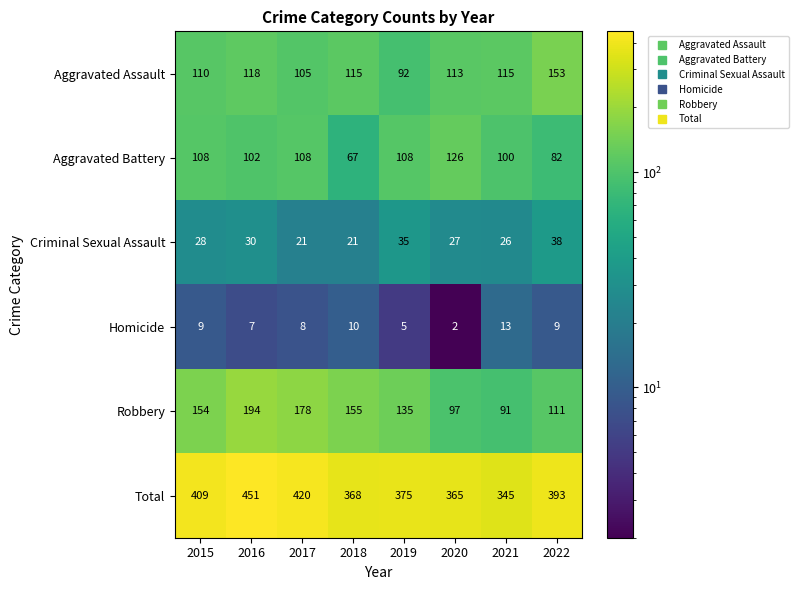

What is the difference between the highest and lowest values at 2019?

370